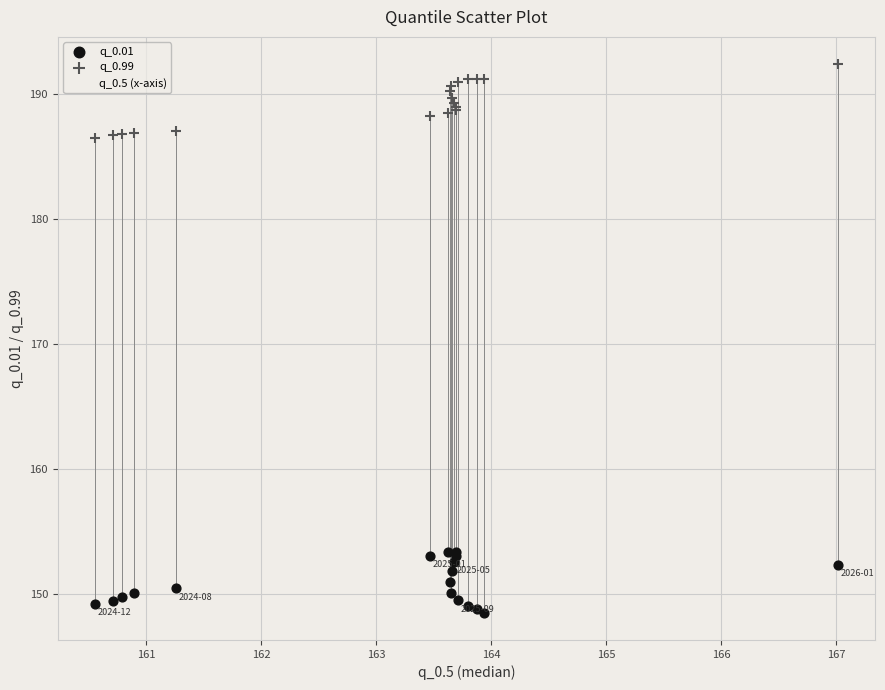

Which series has the widest spread of Y values?

q_0.5 (x-axis)